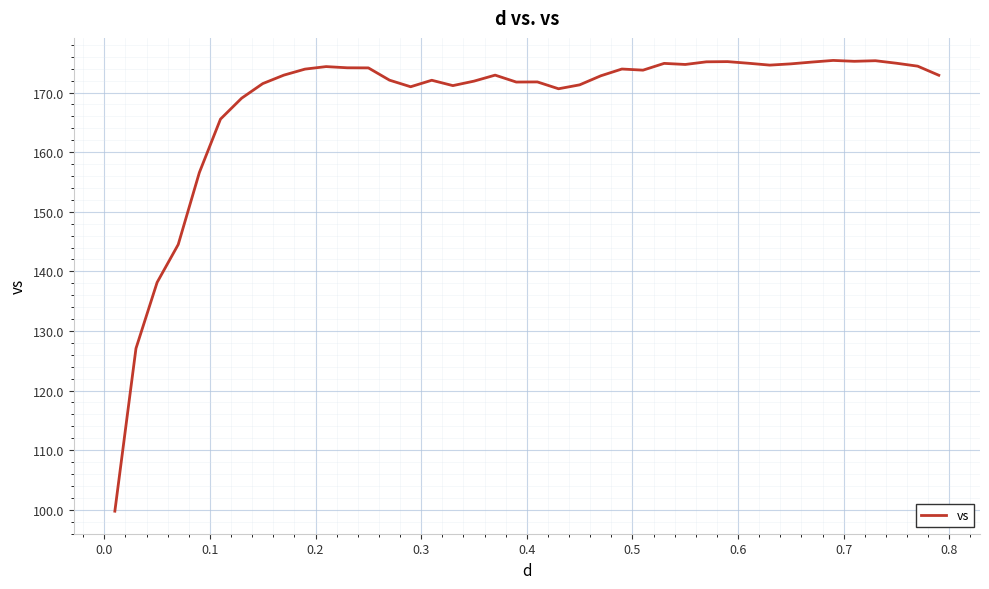

What is the minimum value shown in the chart?

99.8